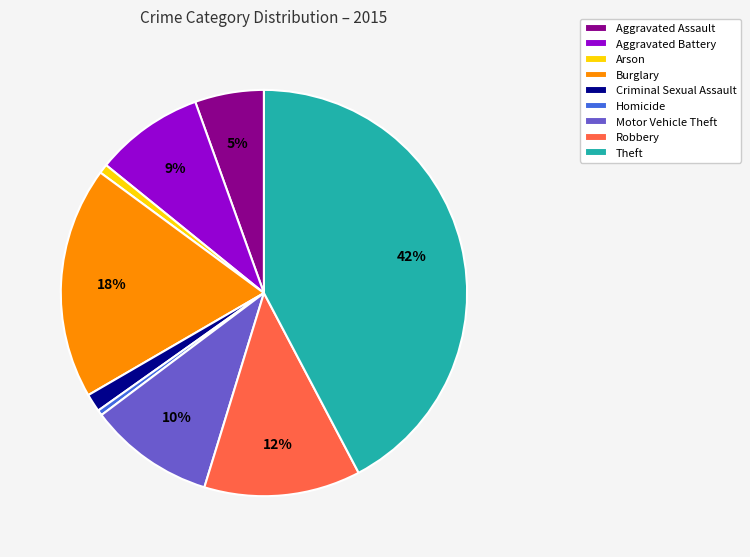

Which slice is the largest?

Theft